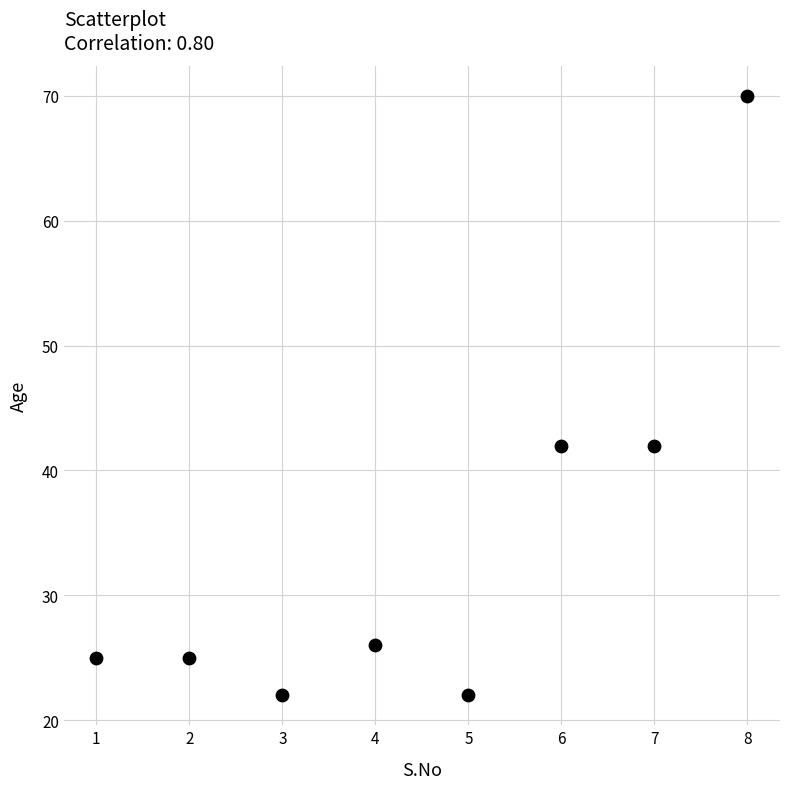

What is the range of Y values (max minus min)?

48